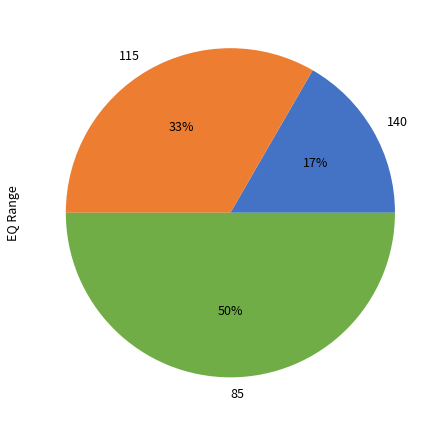

To the nearest percent, what portion does 140 represent?

17%